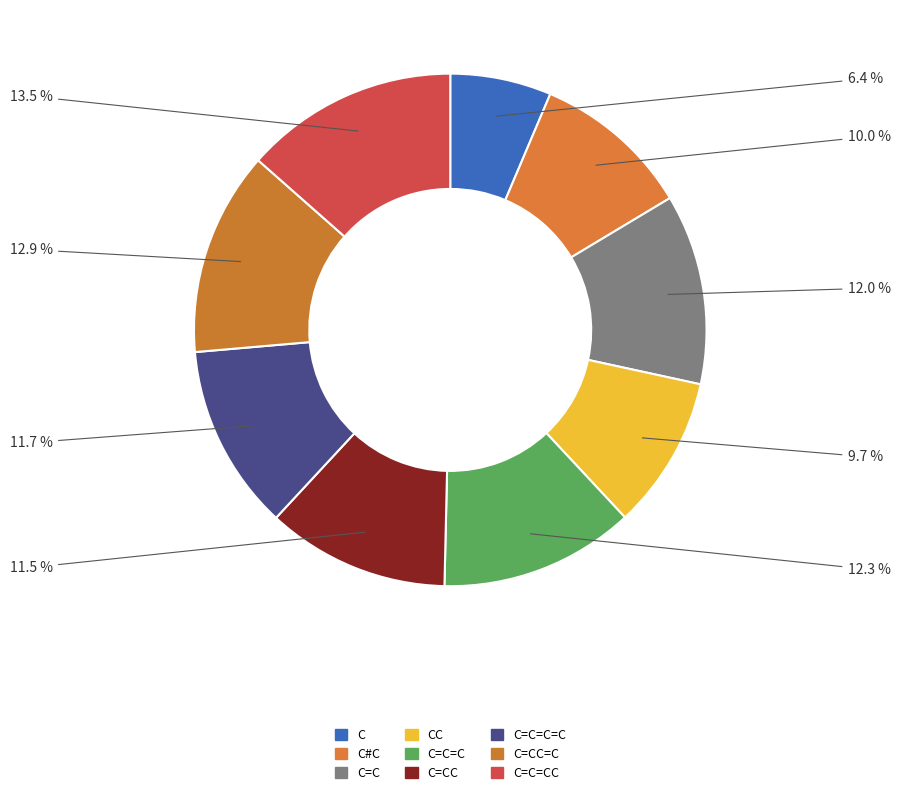

Rank the categories by value from lowest to highest.

C, CC, C#C, C=CC, C=C=C=C, C=C, C=C=C, C=CC=C, C=C=CC